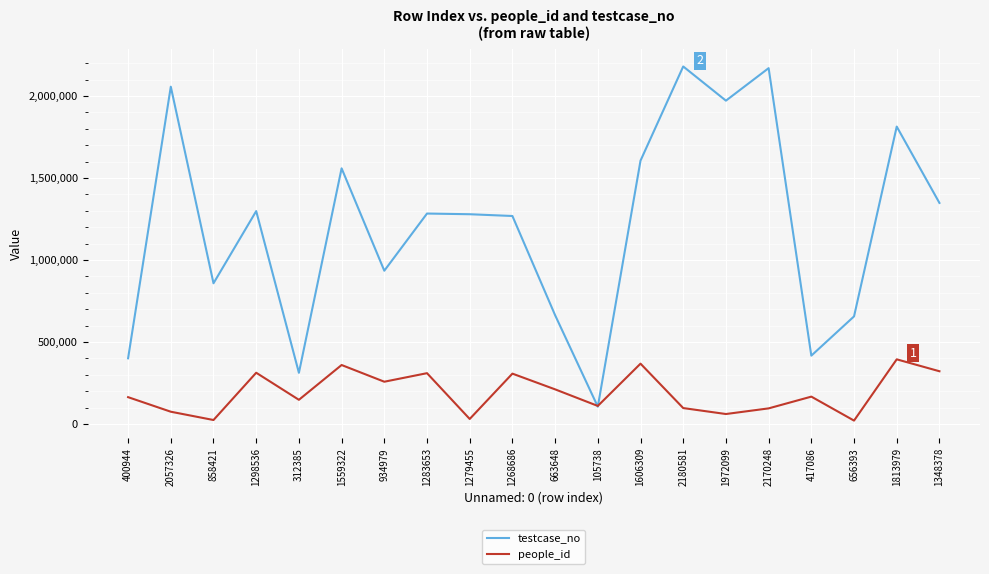

What is the average value of the testcase_no series?

1209409